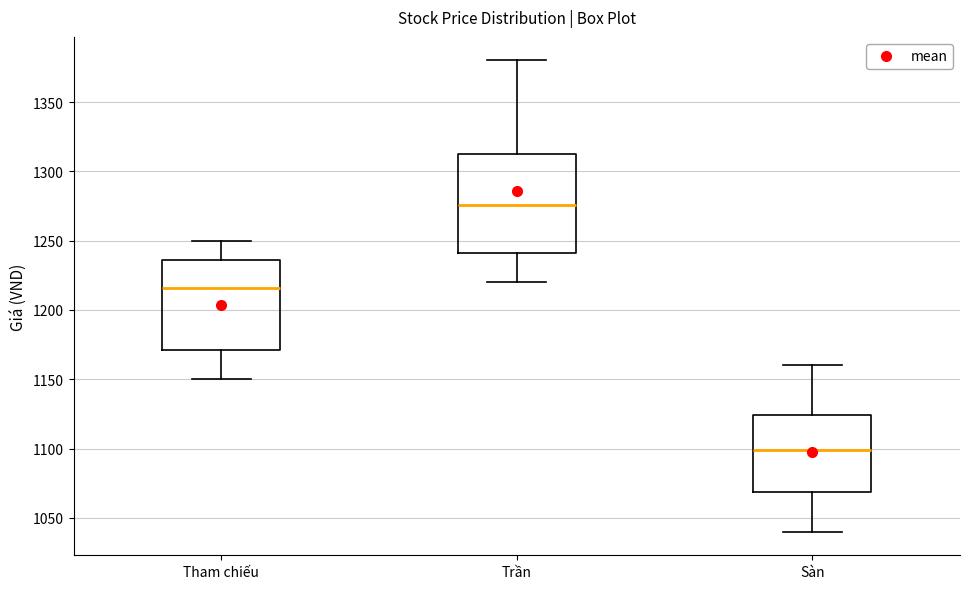

Comparing the boxes themselves (not the whiskers), which one is the tallest?

Trần